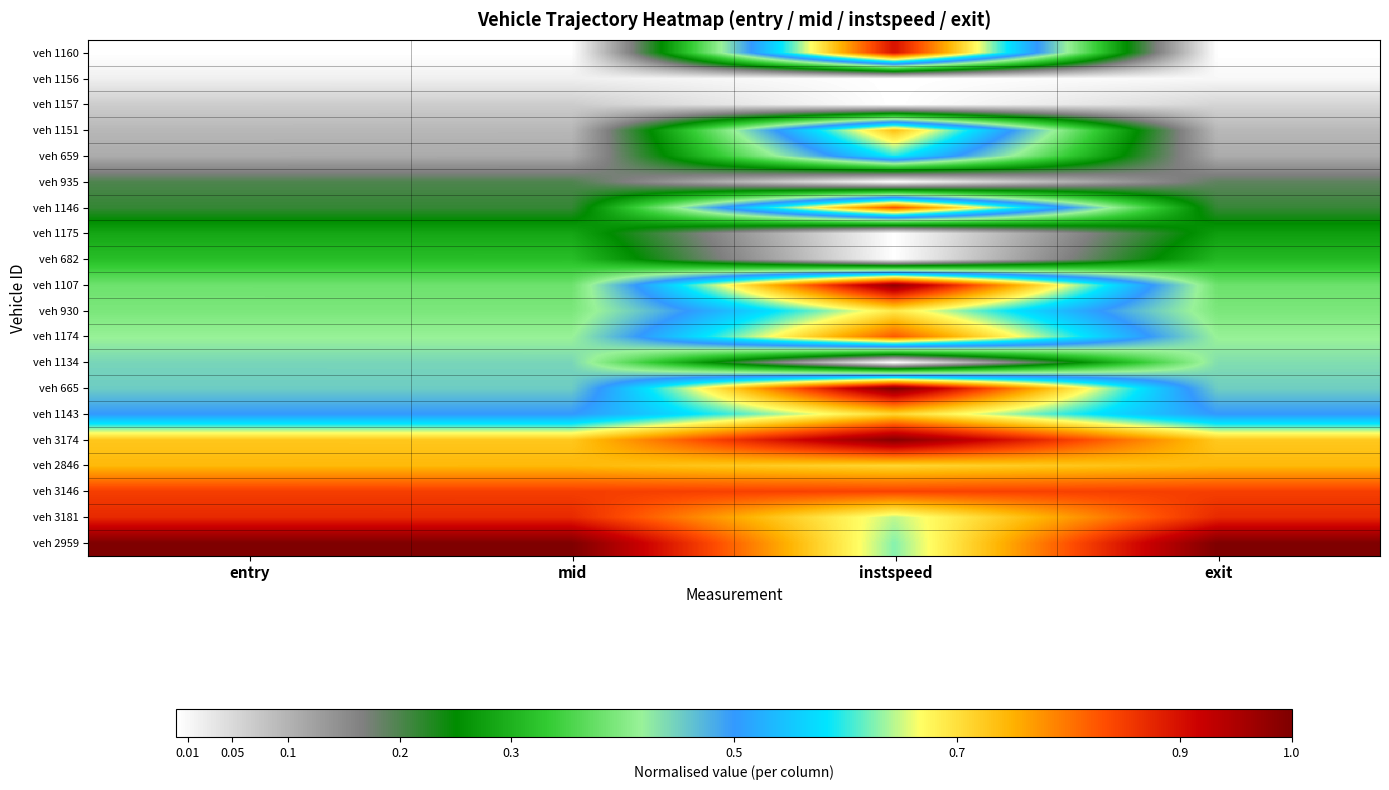

At which category does the chart reach its minimum across all series?

entry